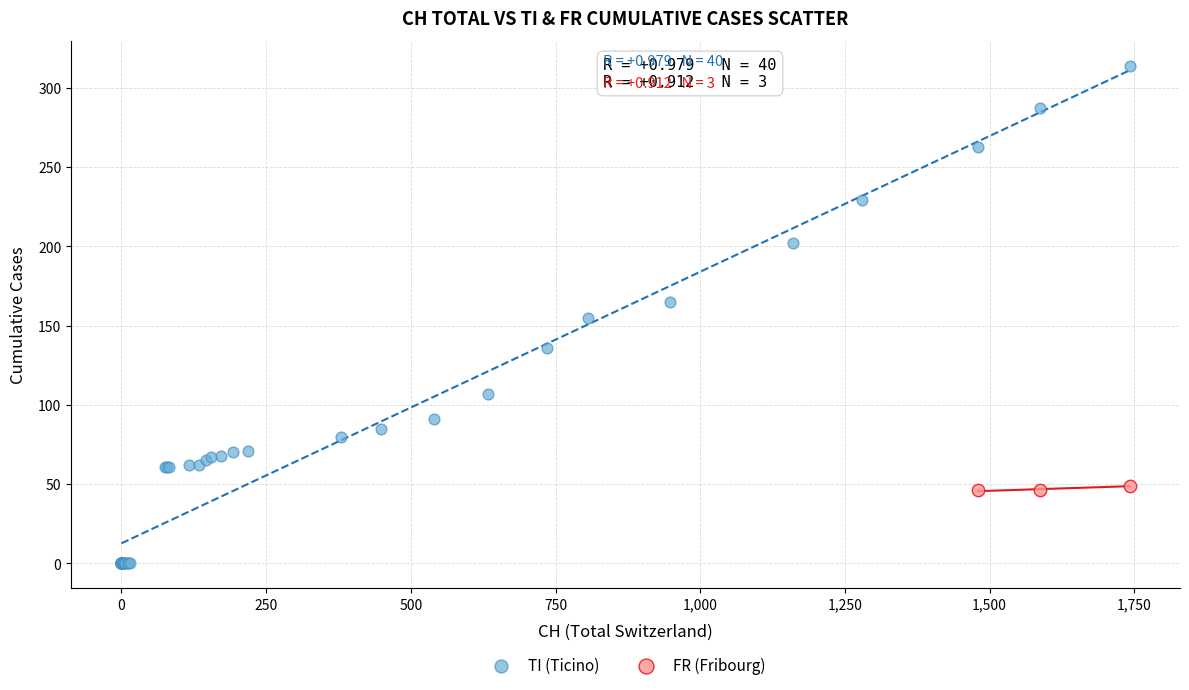

Which series contains the lowest Y value?

TI (Ticino)